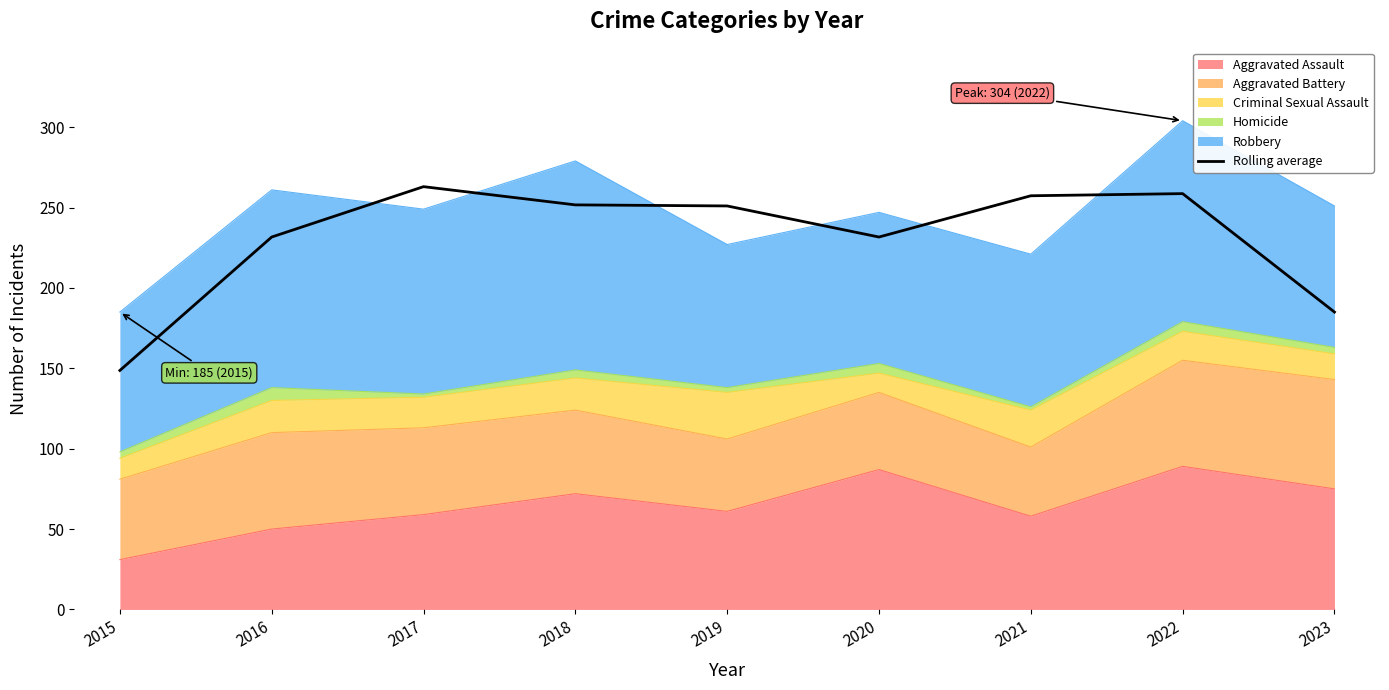

True or false: the data shows 148.7 at 2015.

True